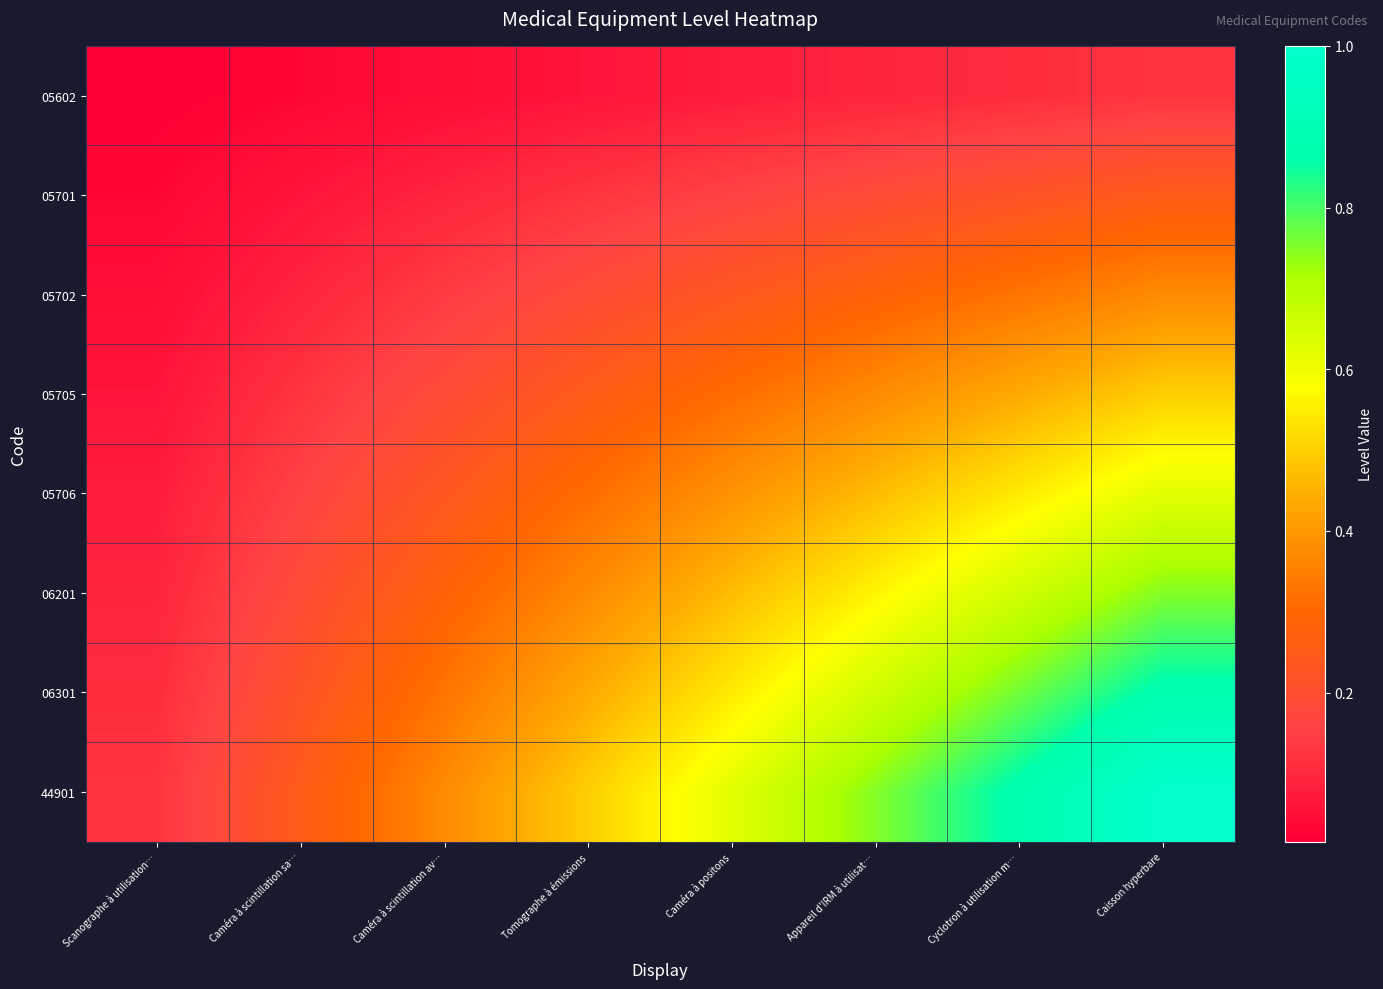

At how many categories does at least one series exceed 0?

8